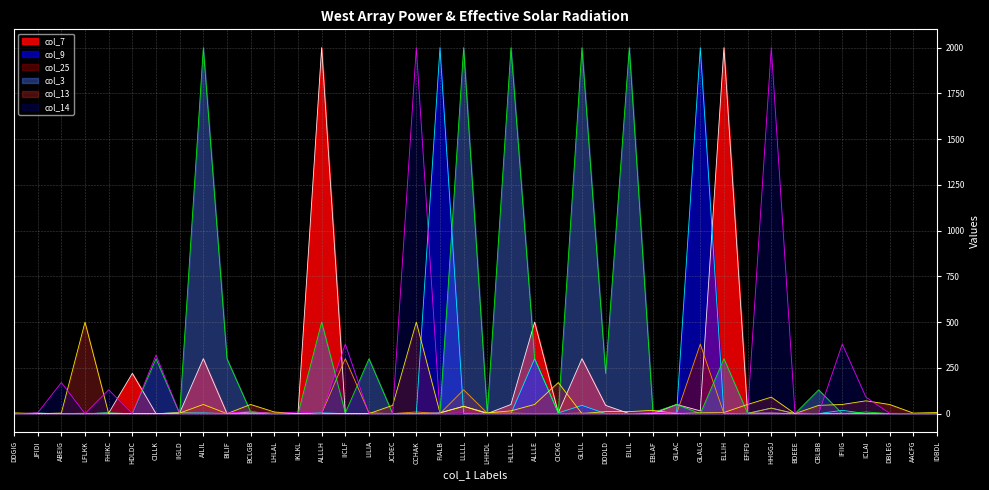

Reading left to right, list all the values displayed in this chart.

col_7: DDGIG=0	JFIDI=2	ABEIG=0	LFLKK=0	FHIKC=3	HDLDC=220	CILLK=0	IIGLD=4	AILIL=300	BILIF=0	BCLGB=9	LHLAL=0	IKLKL=0	ALLLH=2000	IICLF=0	LILIA=0	JCDEC=0	CCHAK=0	FIALB=4	LLLLL=40	LHHDL=0	HLLLL=50	ALLLE=500	CICKG=4	GLILL=300	DDDLD=45	EILIL=0	EBLAF=0	GILAC=50	GLALG=15	ELLIH=2000	EFIFD=2	HHGGJ=3	BDEEE=0	CBLBB=0	IFIIG=2	ICLAI=0	DBLEG=0	AACFG=0	IDBDL=0
col_9: DDGIG=0	JFIDI=2	ABEIG=0	LFLKK=0	FHIKC=3	HDLDC=0	CILLK=0	IIGLD=4	AILIL=4	BILIF=0	BCLGB=0	LHLAL=0	IKLKL=0	ALLLH=4	IICLF=0	LILIA=0	JCDEC=0	CCHAK=0	FIALB=2000	LLLLL=0	LHHDL=0	HLLLL=0	ALLLE=300	CICKG=4	GLILL=45	DDDLD=0	EILIL=0	EBLAF=0	GILAC=4	GLALG=2000	ELLIH=0	EFIFD=2	HHGGJ=30	BDEEE=0	CBLBB=0	IFIIG=18	ICLAI=0	DBLEG=0	AACFG=0	IDBDL=0
col_25: DDGIG=0	JFIDI=0	ABEIG=0	LFLKK=2	FHIKC=0	HDLDC=0	CILLK=0	IIGLD=4	AILIL=0	BILIF=0	BCLGB=0	LHLAL=3	IKLKL=0	ALLLH=0	IICLF=300	LILIA=4	JCDEC=0	CCHAK=9	FIALB=0	LLLLL=130	LHHDL=3	HLLLL=3	ALLLE=0	CICKG=0	GLILL=3	DDDLD=0	EILIL=0	EBLAF=0	GILAC=0	GLALG=380	ELLIH=0	EFIFD=0	HHGGJ=30	BDEEE=0	CBLBB=0	IFIIG=0	ICLAI=0	DBLEG=0	AACFG=0	IDBDL=0
col_3: DDGIG=0	JFIDI=2	ABEIG=0	LFLKK=0	FHIKC=3	HDLDC=0	CILLK=300	IIGLD=0	AILIL=2000	BILIF=300	BCLGB=9	LHLAL=0	IKLKL=0	ALLLH=500	IICLF=4	LILIA=300	JCDEC=0	CCHAK=0	FIALB=0	LLLLL=2000	LHHDL=0	HLLLL=2000	ALLLE=300	CICKG=4	GLILL=2000	DDDLD=220	EILIL=2000	EBLAF=6	GILAC=50	GLALG=0	ELLIH=300	EFIFD=2	HHGGJ=0	BDEEE=0	CBLBB=130	IFIIG=0	ICLAI=9	DBLEG=0	AACFG=0	IDBDL=0
col_13: DDGIG=4	JFIDI=0	ABEIG=3	LFLKK=500	FHIKC=0	HDLDC=0	CILLK=0	IIGLD=3	AILIL=50	BILIF=0	BCLGB=50	LHLAL=9	IKLKL=0	ALLLH=0	IICLF=0	LILIA=0	JCDEC=45	CCHAK=500	FIALB=4	LLLLL=40	LHHDL=4	HLLLL=15	ALLLE=50	CICKG=170	GLILL=0	DDDLD=11	EILIL=11	EBLAF=18	GILAC=0	GLALG=4	ELLIH=6	EFIFD=50	HHGGJ=90	BDEEE=0	CBLBB=45	IFIIG=50	ICLAI=70	DBLEG=50	AACFG=3	IDBDL=6
col_14: DDGIG=0	JFIDI=4	ABEIG=170	LFLKK=0	FHIKC=130	HDLDC=0	CILLK=320	IIGLD=0	AILIL=0	BILIF=3	BCLGB=11	LHLAL=0	IKLKL=9	ALLLH=0	IICLF=380	LILIA=0	JCDEC=0	CCHAK=2000	FIALB=0	LLLLL=4	LHHDL=0	HLLLL=0	ALLLE=0	CICKG=0	GLILL=0	DDDLD=0	EILIL=0	EBLAF=6	GILAC=4	GLALG=0	ELLIH=3	EFIFD=0	HHGGJ=2000	BDEEE=4	CBLBB=0	IFIIG=380	ICLAI=90	DBLEG=2	AACFG=0	IDBDL=0